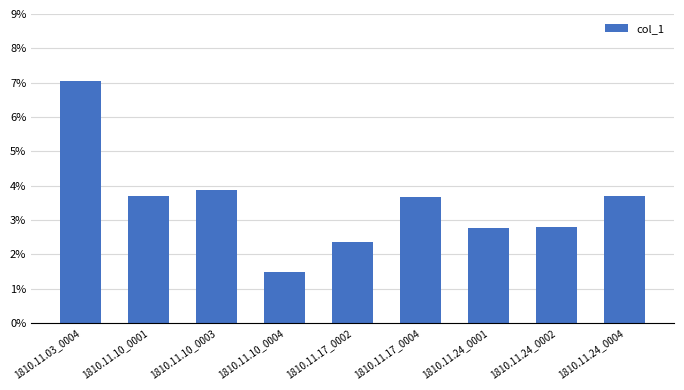

What is the difference between the maximum and minimum values?

0.1